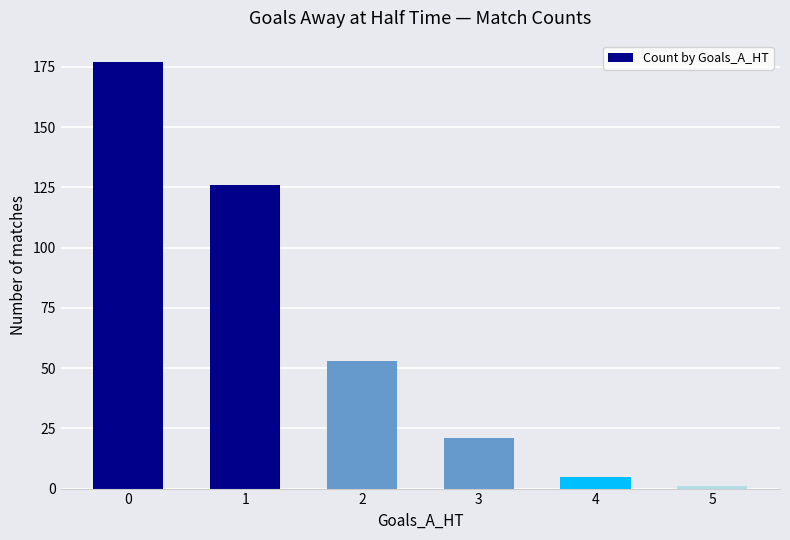

How many distinct data groups are displayed?

1